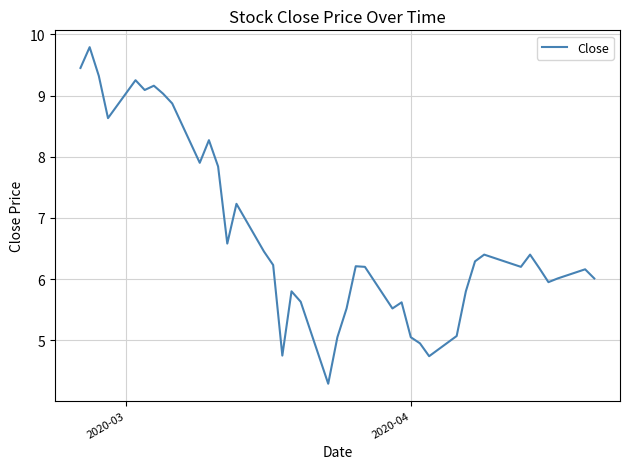

What is the difference between the maximum and minimum values?

5.5